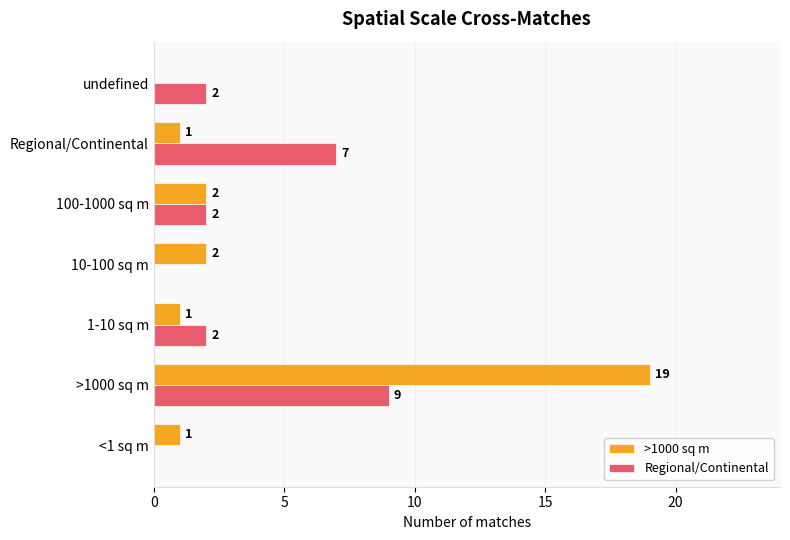

Between >1000 sq m and 100-1000 sq m, which series saw the biggest shift?

>1000 sq m